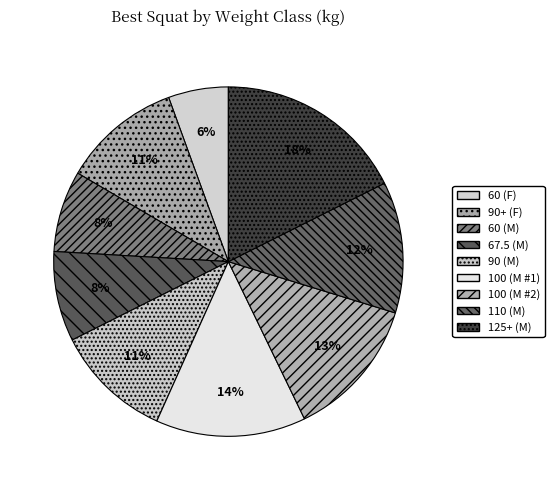

To the nearest percent, what is the difference between the 90+ (F) and 125+ (M) slice percentages?

7%